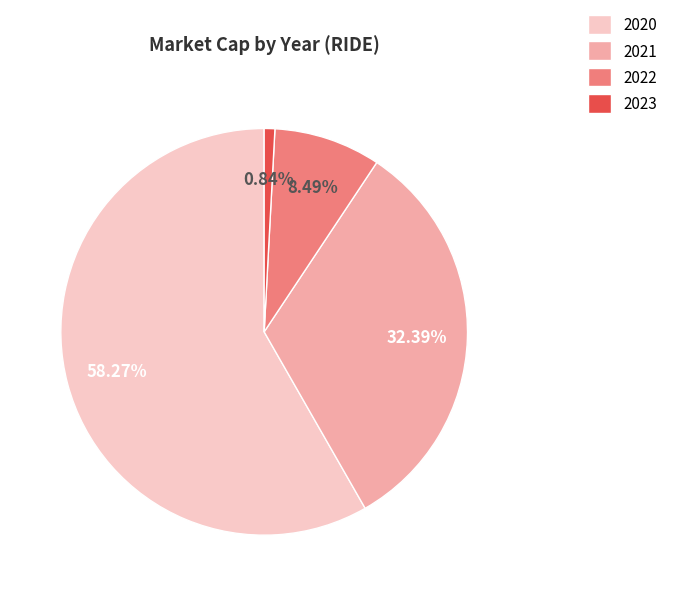

Is there any slice that represents more than half of the pie?

Yes